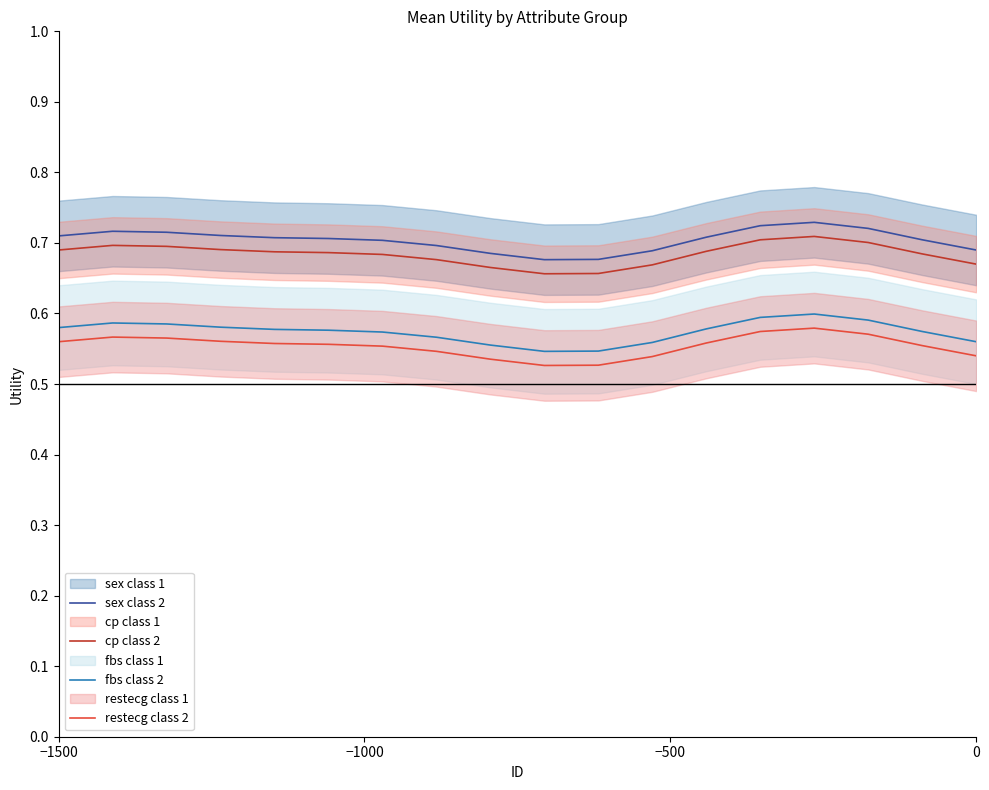

True or false: sex class 2 and restecg class 2 cross at least once.

False